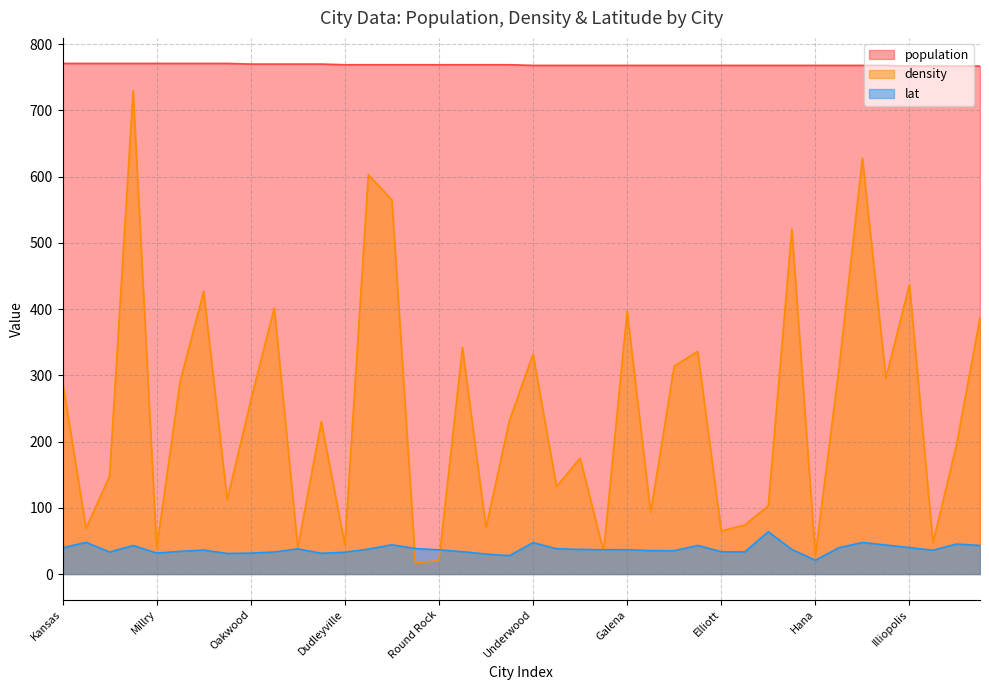

Which category has the highest value in the density series?

Ruthven